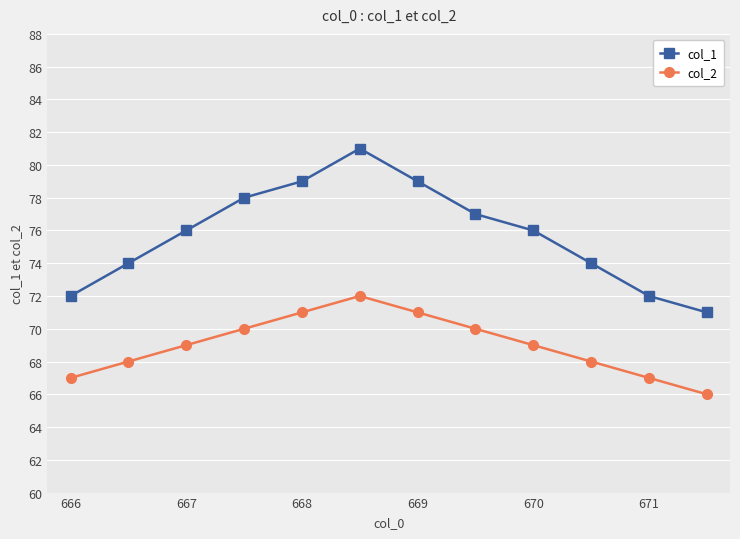

Rank the series by their average value, from lowest to highest.

col_2, col_1